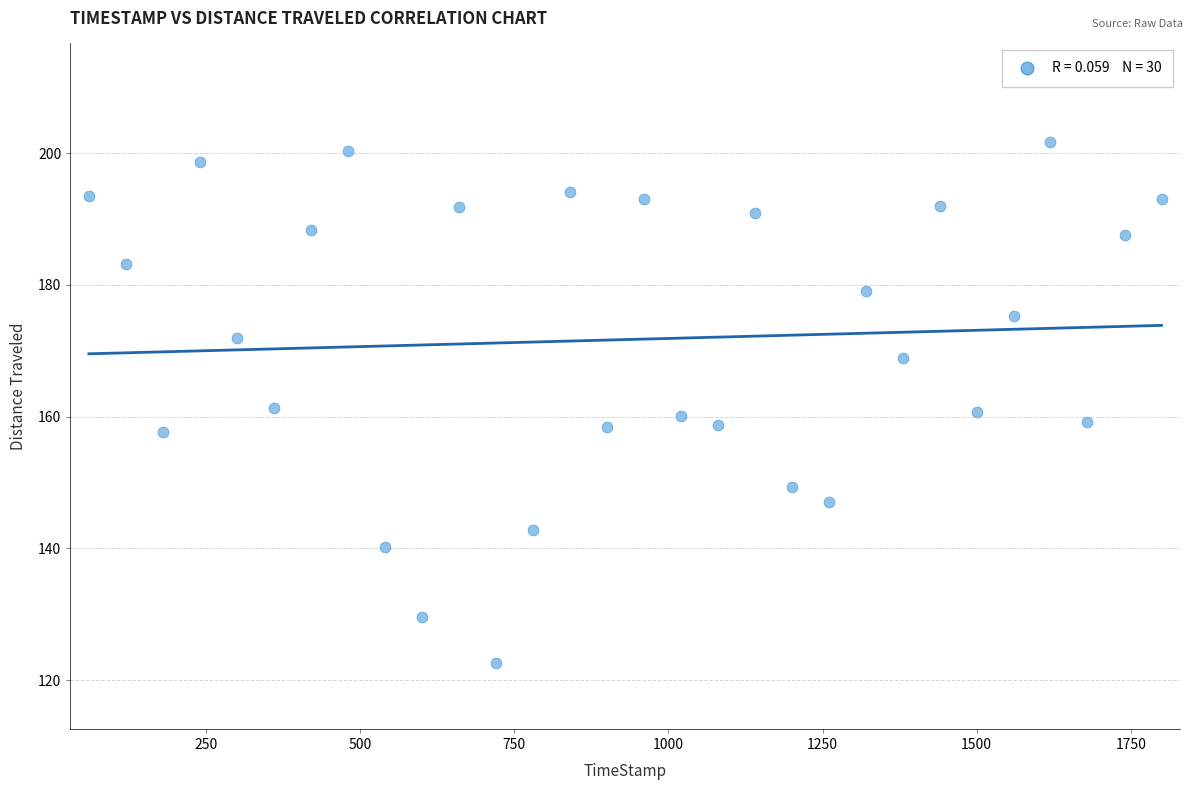

What is the range of Y values (max minus min)?

79.1